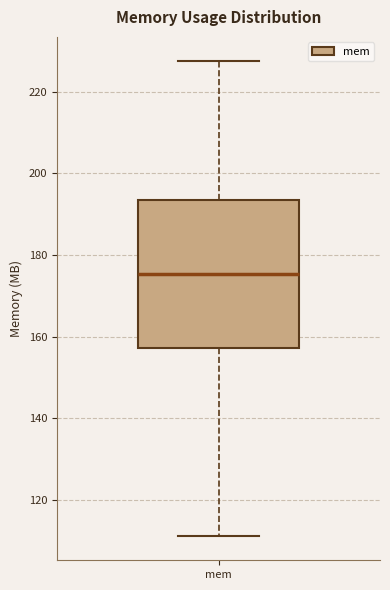

Where is the lower edge of the box for mem on the y-axis? The values are not printed on the chart, so give them approximately, as read against the axis.

158